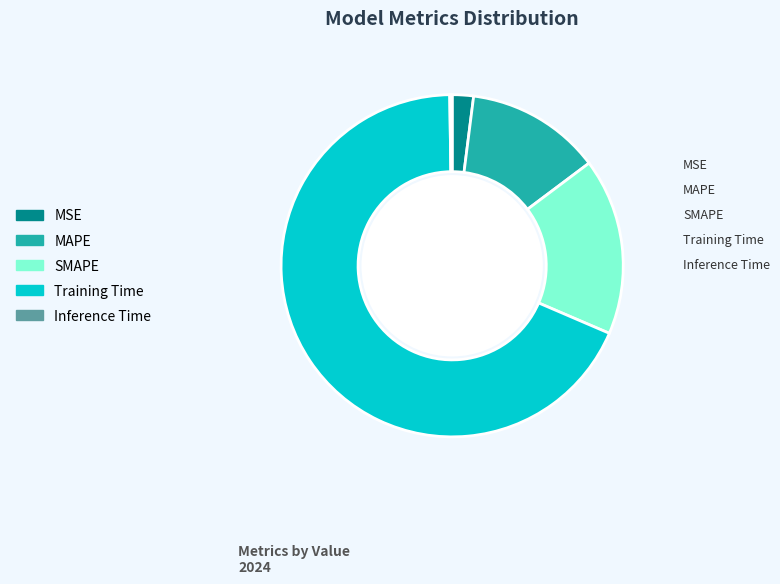

What is the largest slice in the pie chart?

Training Time